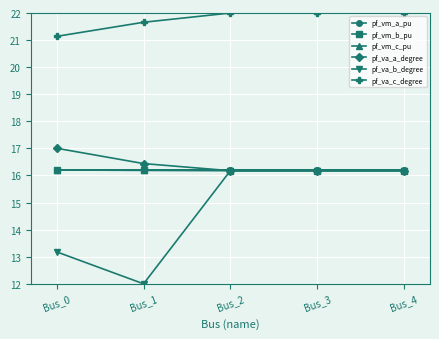

True or false: pf_va_b_degree has a value of 6.6 at Bus_4.

False